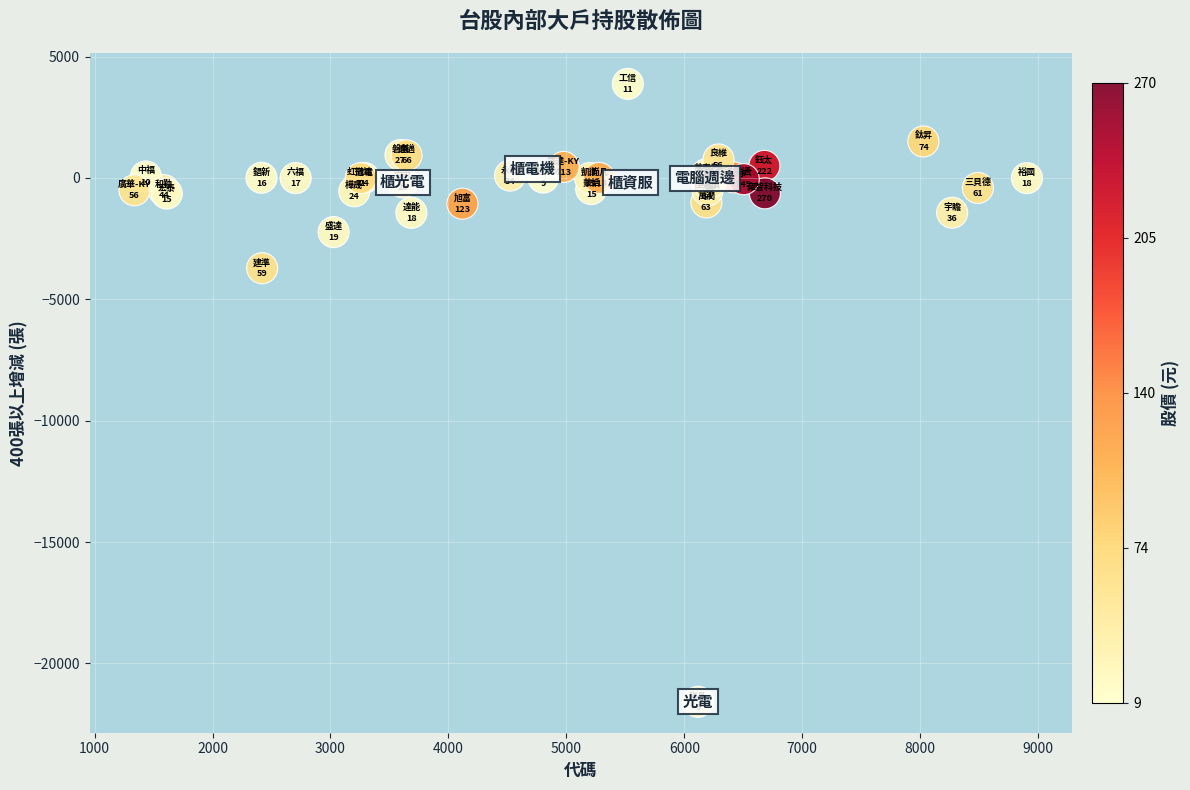

What Y value in the scatter plot is closest to -8854?

-3719